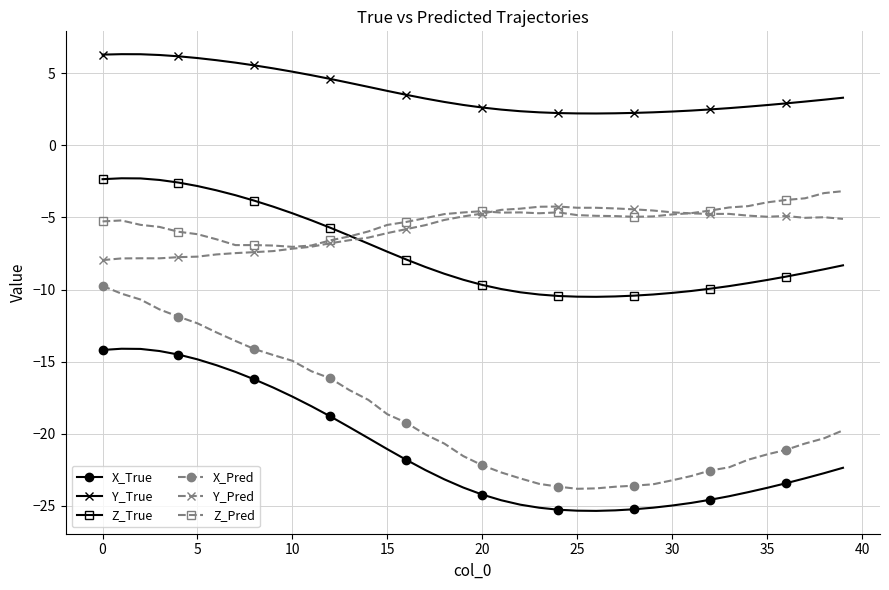

Which series has the largest total across all categories?

Y_True